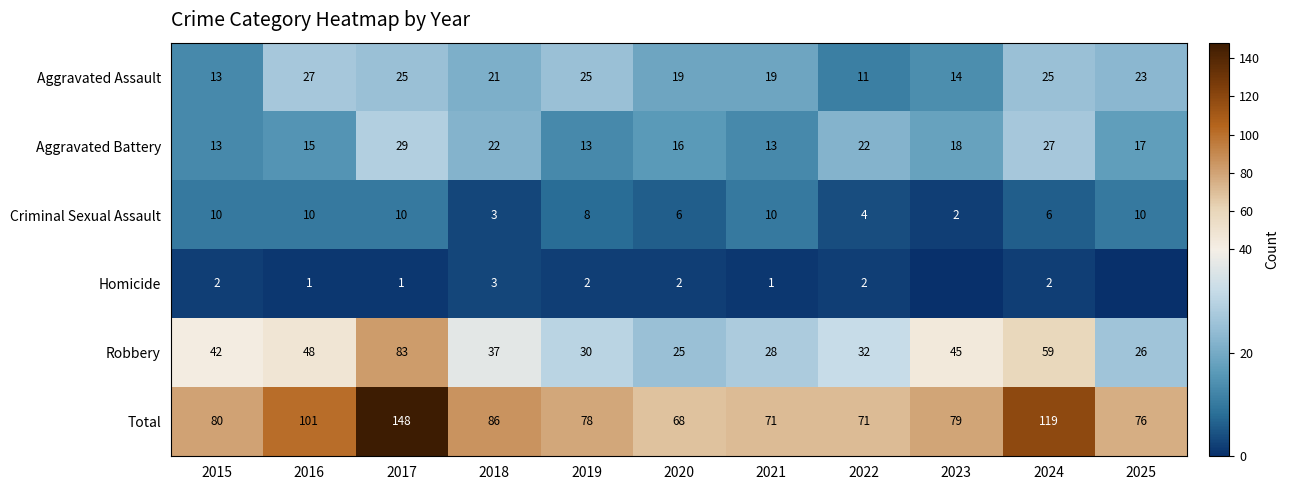

Is it true that Aggravated Assault equals 8 at 2020?

False